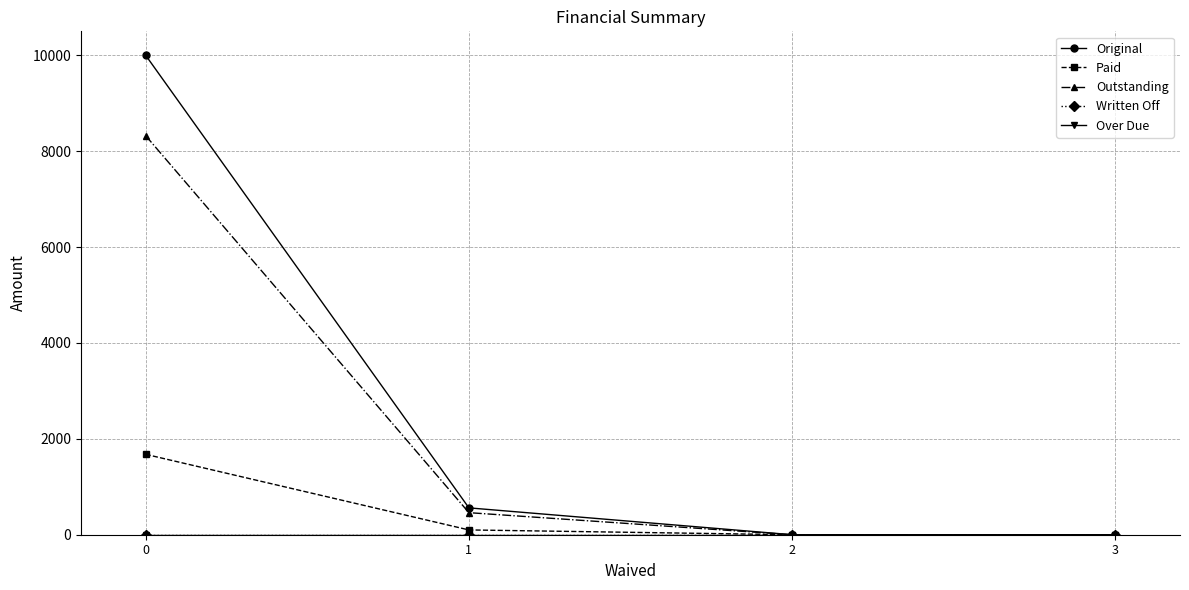

Does the chart have visible grid lines?

Yes